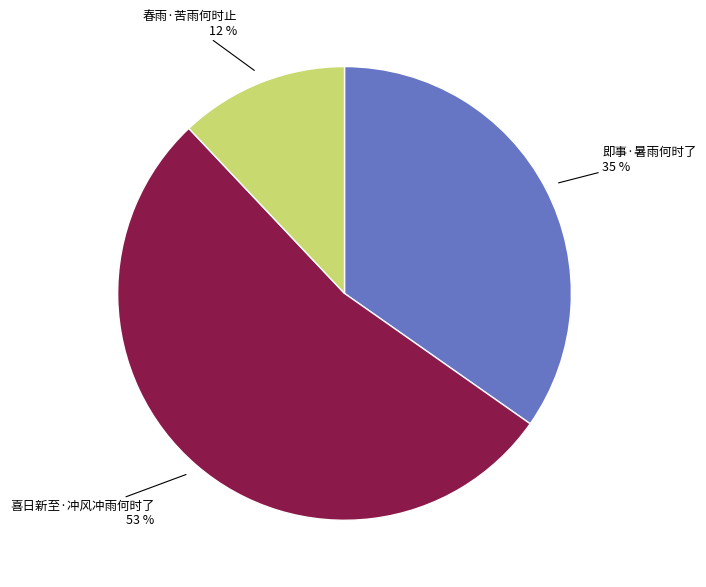

Which slice is the largest?

喜日新至·冲风冲雨何时了